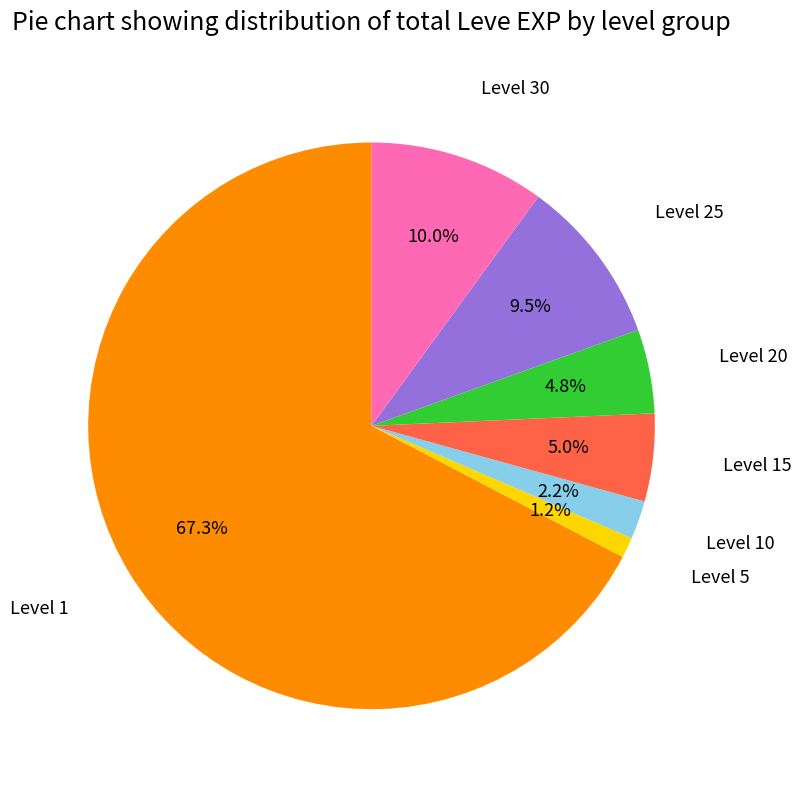

Does any single category account for the majority?

Yes